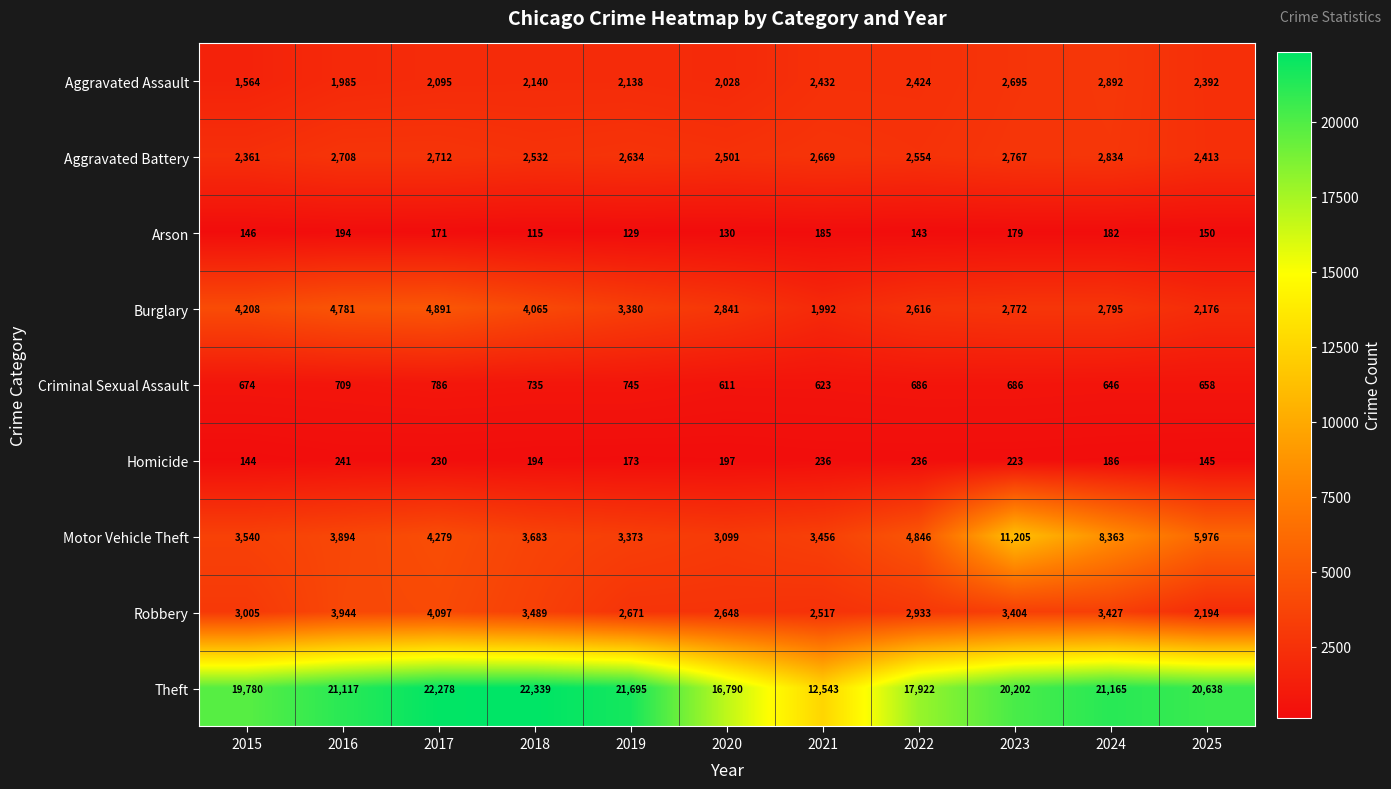

Which series has the largest total across all categories?

Theft